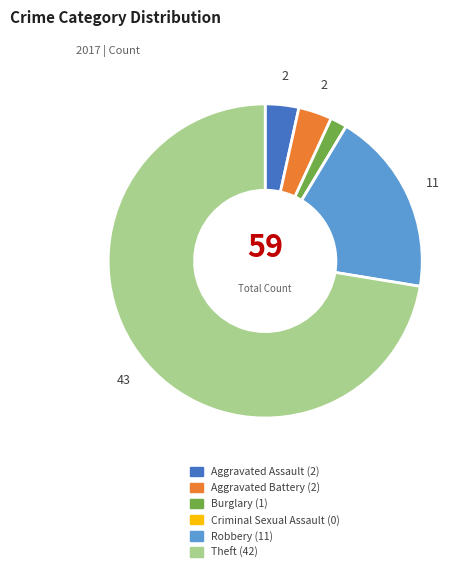

Which category has the biggest portion of the pie?

Theft